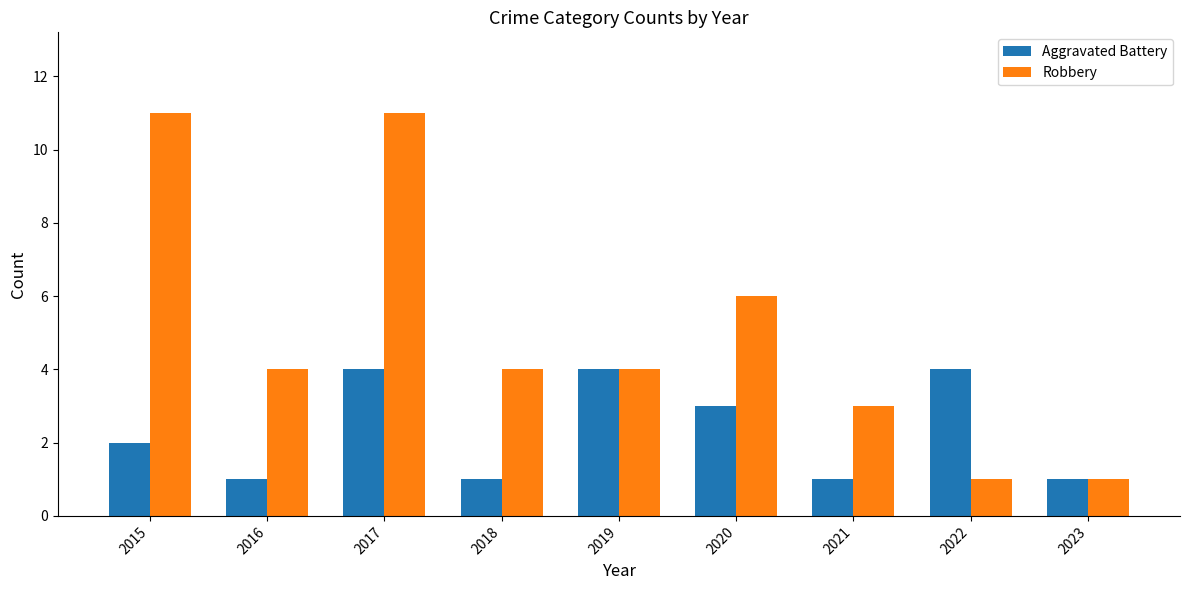

Count the Robbery values in the range 3 to 6.

5